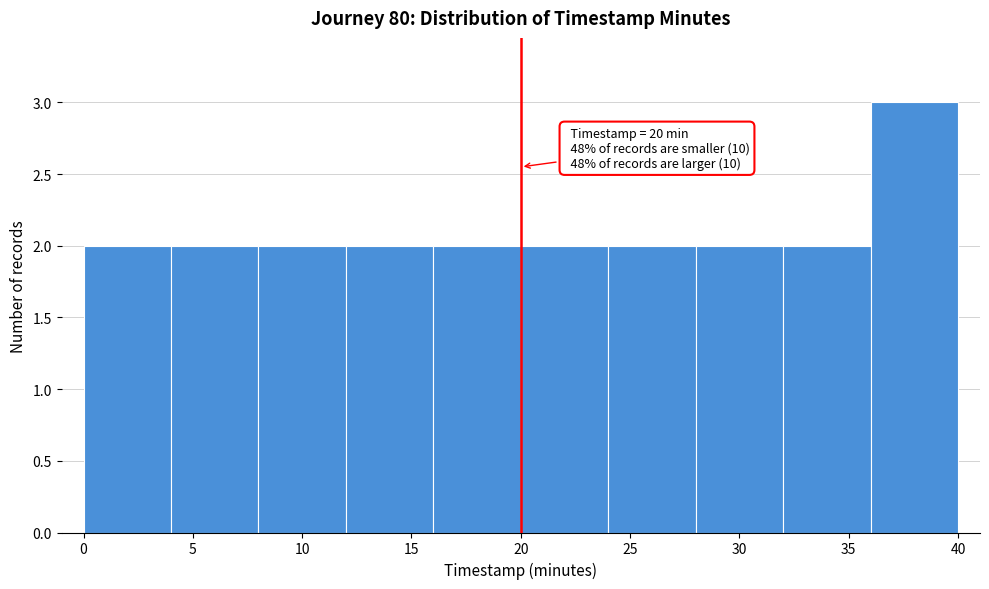

Over which range of the x-axis is the bar tallest?

36 to 40